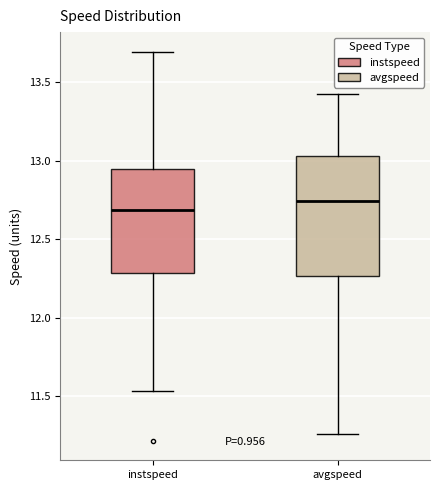

Reading left to right, read every box against the y-axis: the position of its median line, the range the box covers, and the ends of its whiskers. The values are not printed on the chart, so give them approximately, as read against the axis.

instspeed: median 12.70, box 12.30 to 12.95, whiskers 11.55 to 13.70
avgspeed: median 12.75, box 12.25 to 13.05, whiskers 11.25 to 13.45